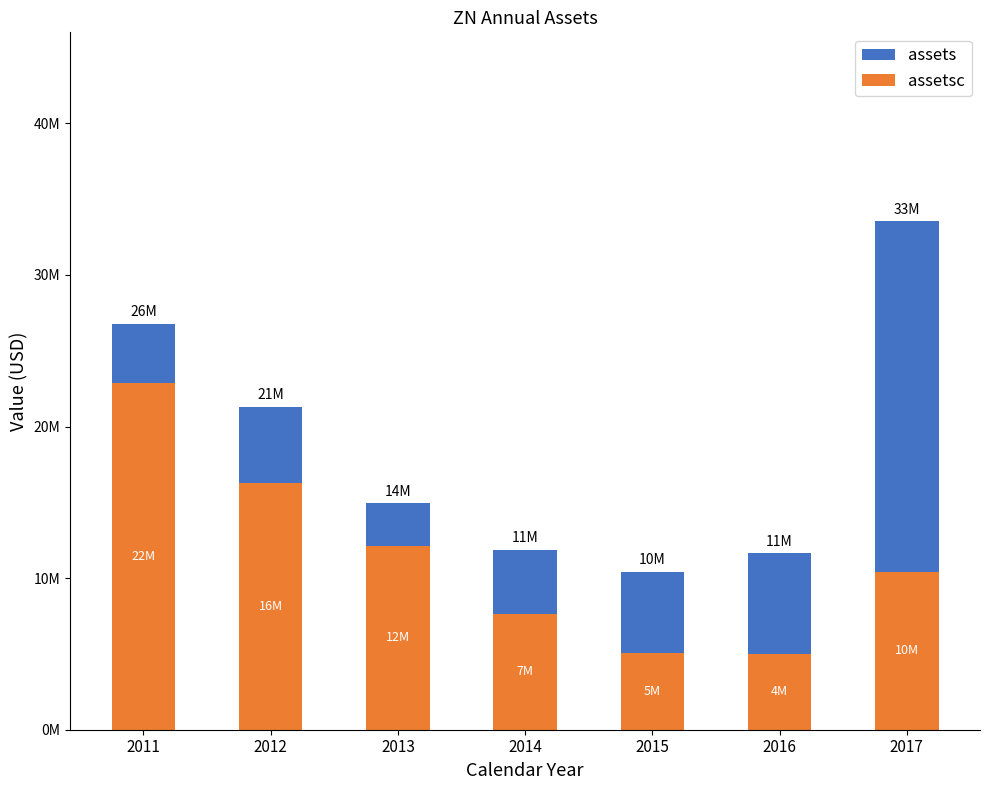

Which series has the widest spread of values?

assets